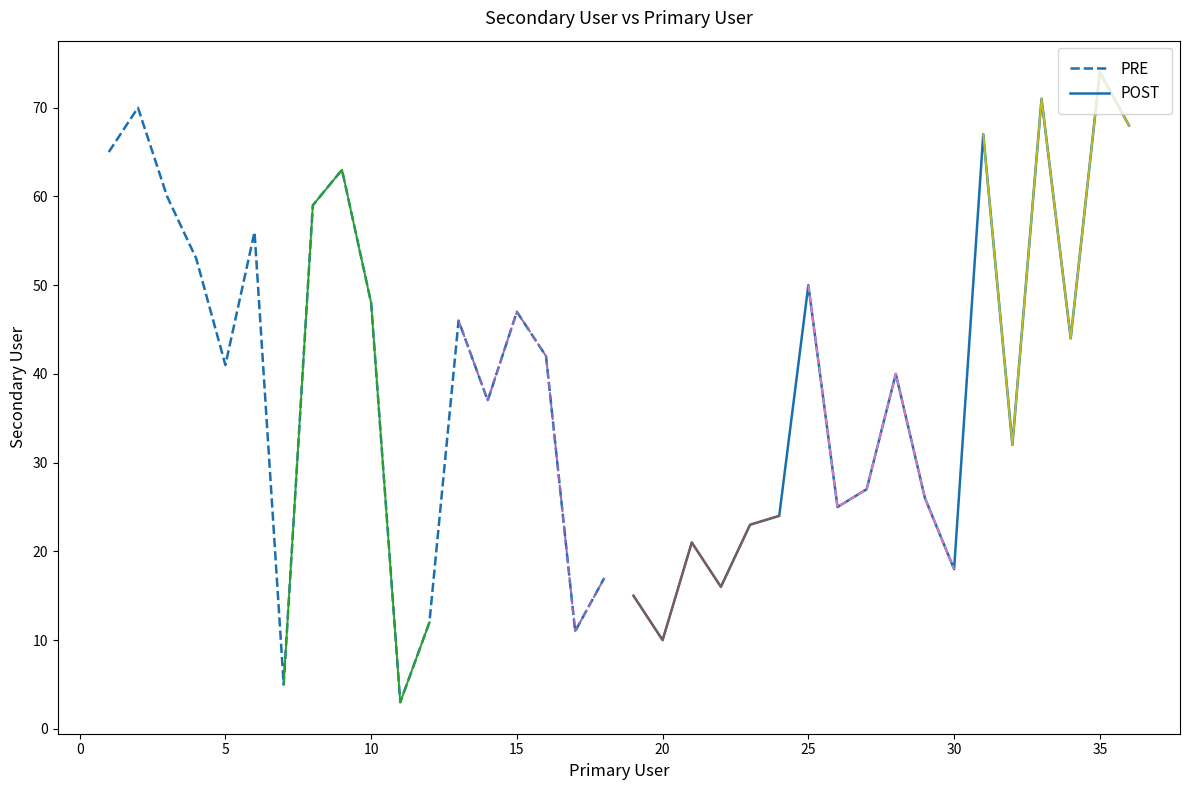

Does the chart display data point markers on the line(s)?

No